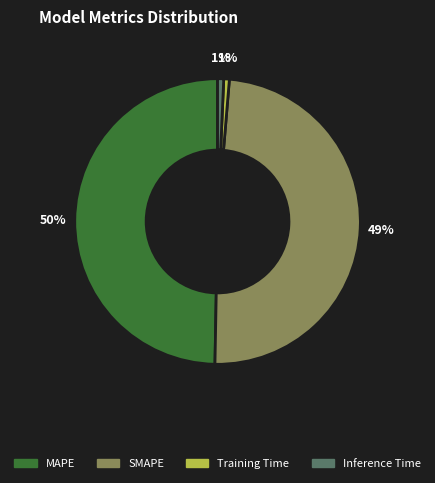

Is there any slice that represents more than half of the pie?

No